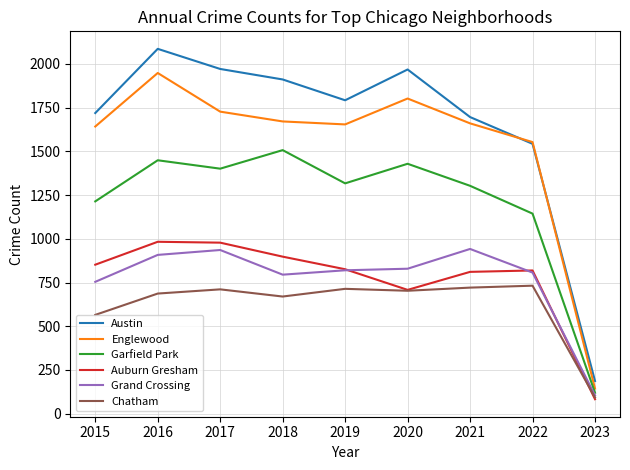

Which series has the widest spread of values?

Austin